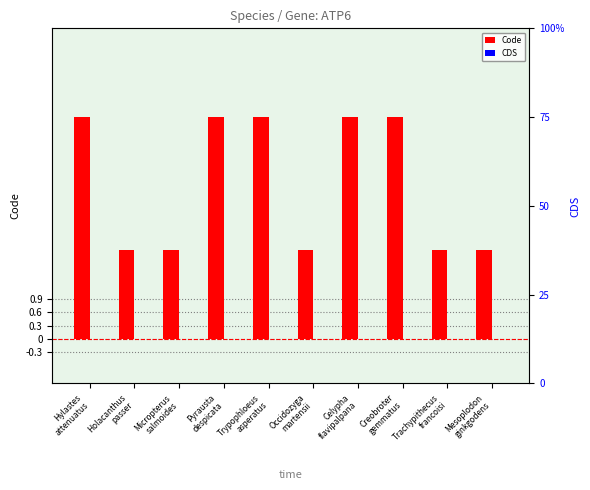

What is the total value across all series at Celypha
flavipalpana?

5